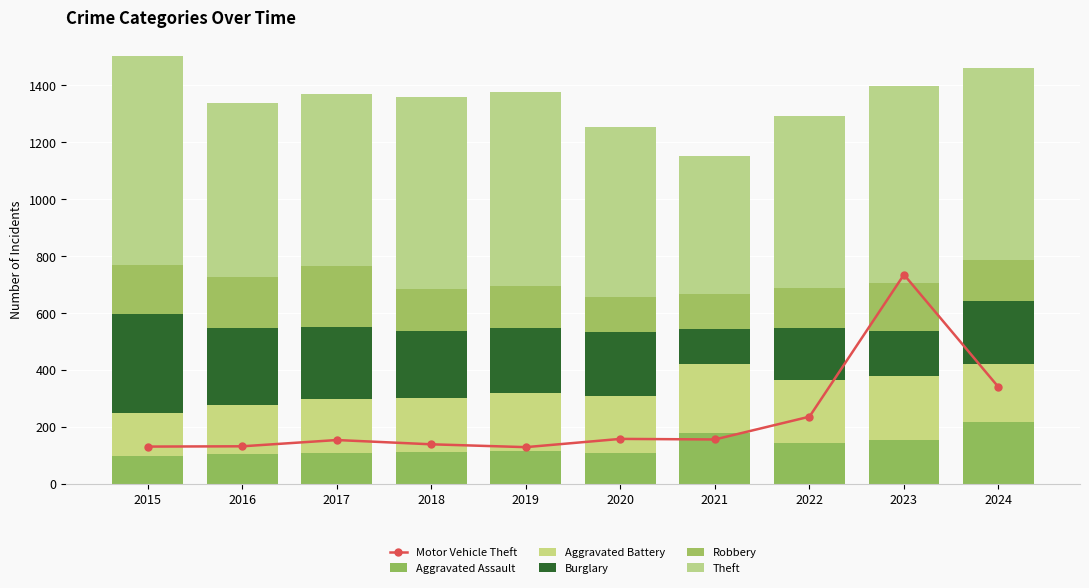

True or false: Burglary has a value of 367 at 2016.

False